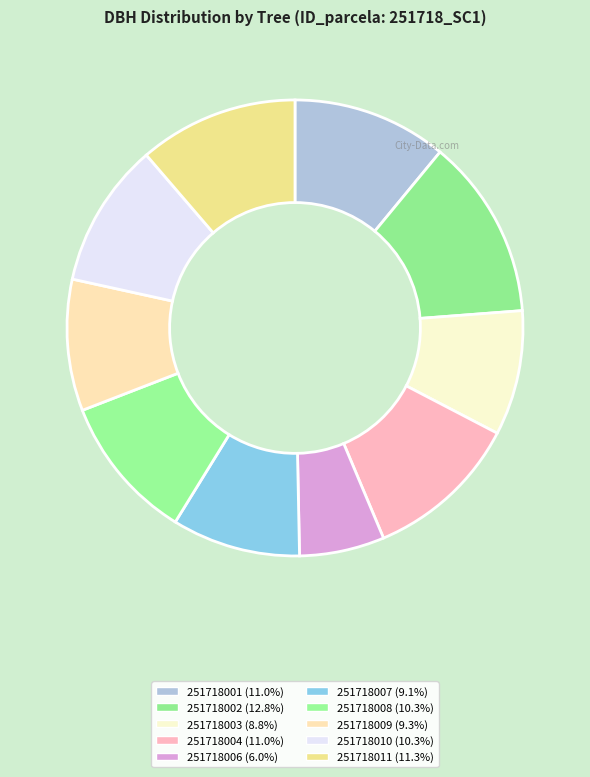

What portion of the pie excludes 251718004?

89.0%